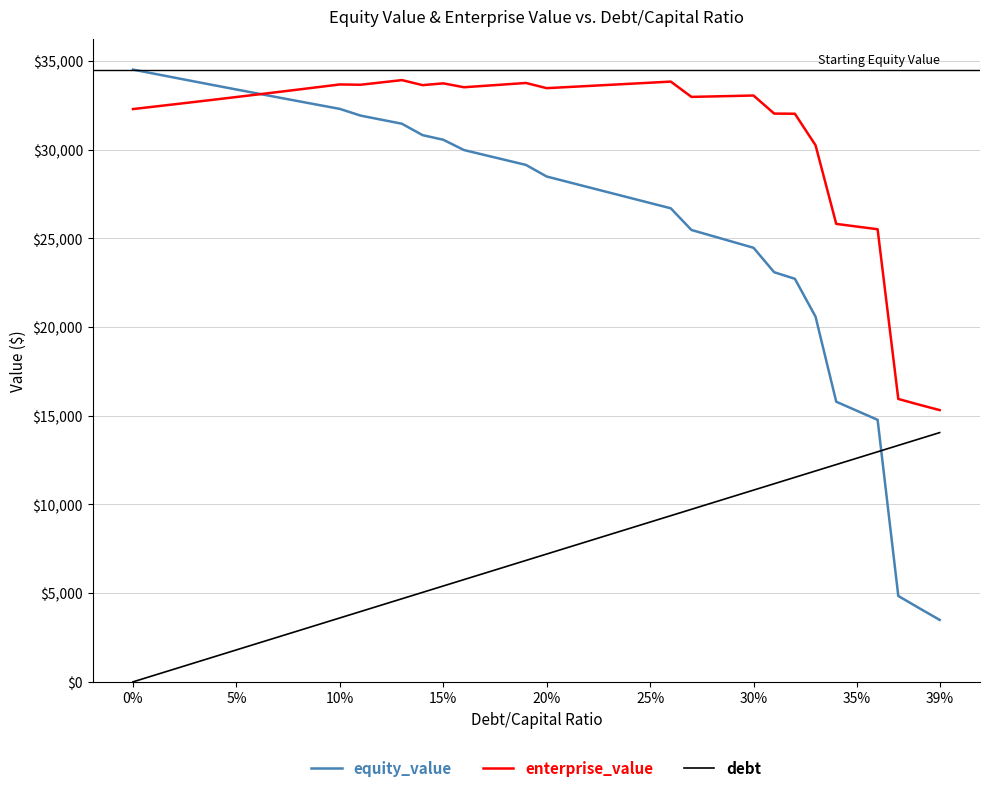

What is the maximum value for debt?

14050.3